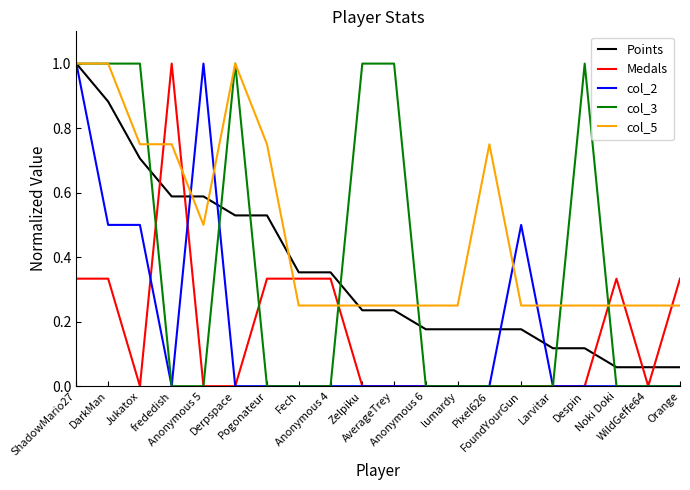

Count the col_5 values in the range 0 to 1.

20